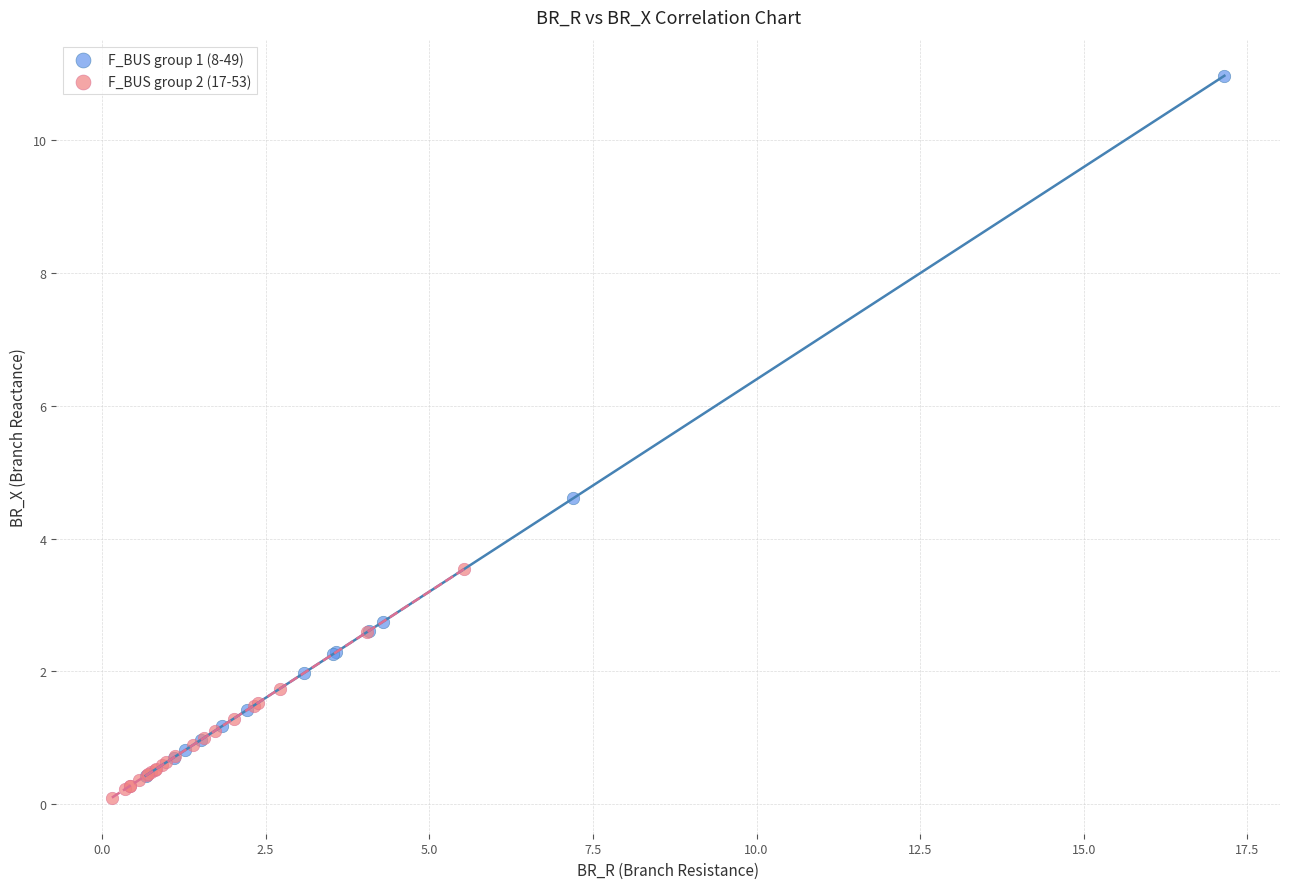

Which series has the largest Y range (max minus min)?

F_BUS group 1 (8-49)